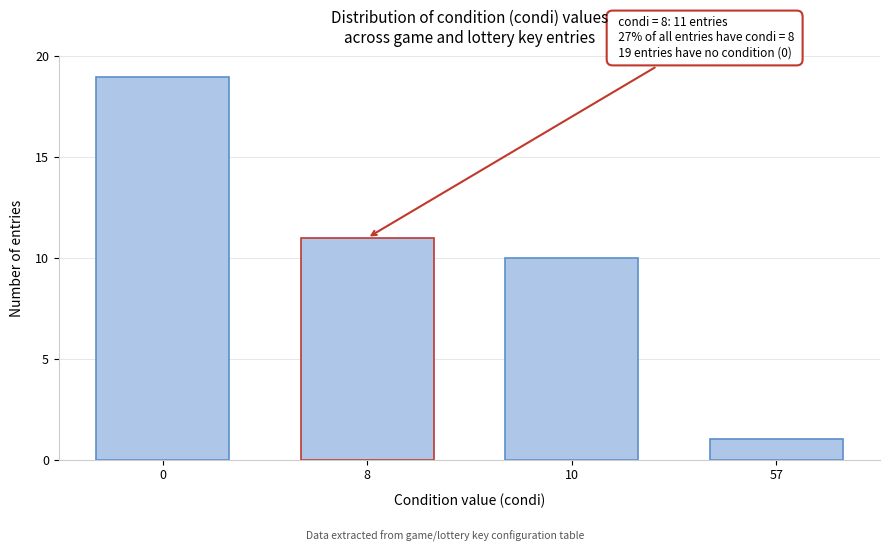

Reading left to right, transcribe all the data shown in this chart.

0=19	8=11	10=10	57=1